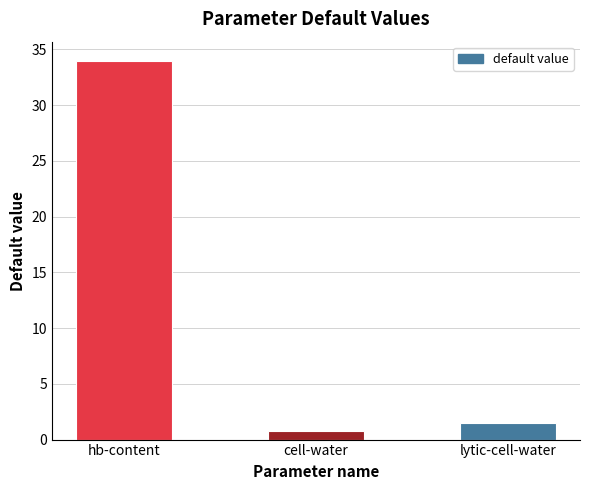

List the labels in order of value, largest first.

hb-content, lytic-cell-water, cell-water